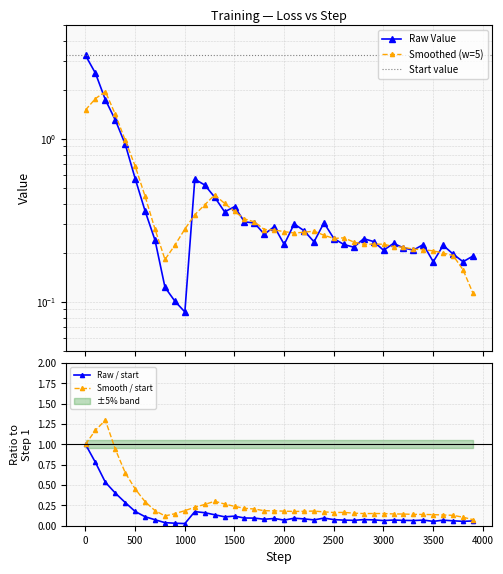

True or false: Raw / start has more than 1 interior local peaks.

True